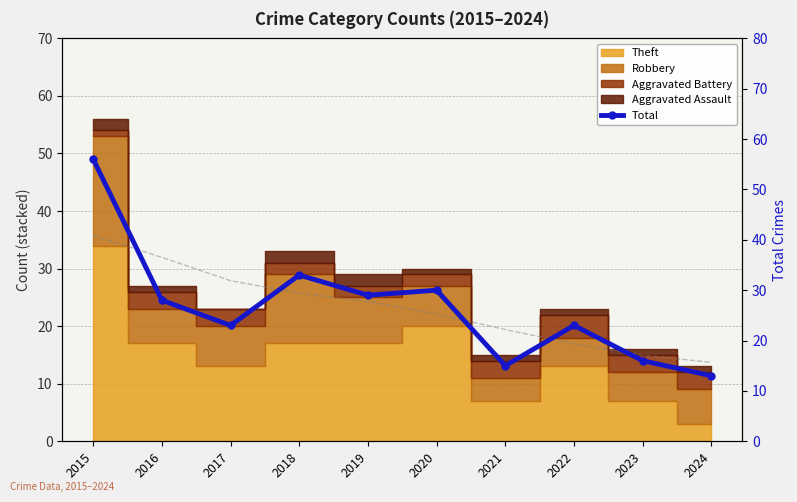

What is the change in value from 2018 to 2020?

-3